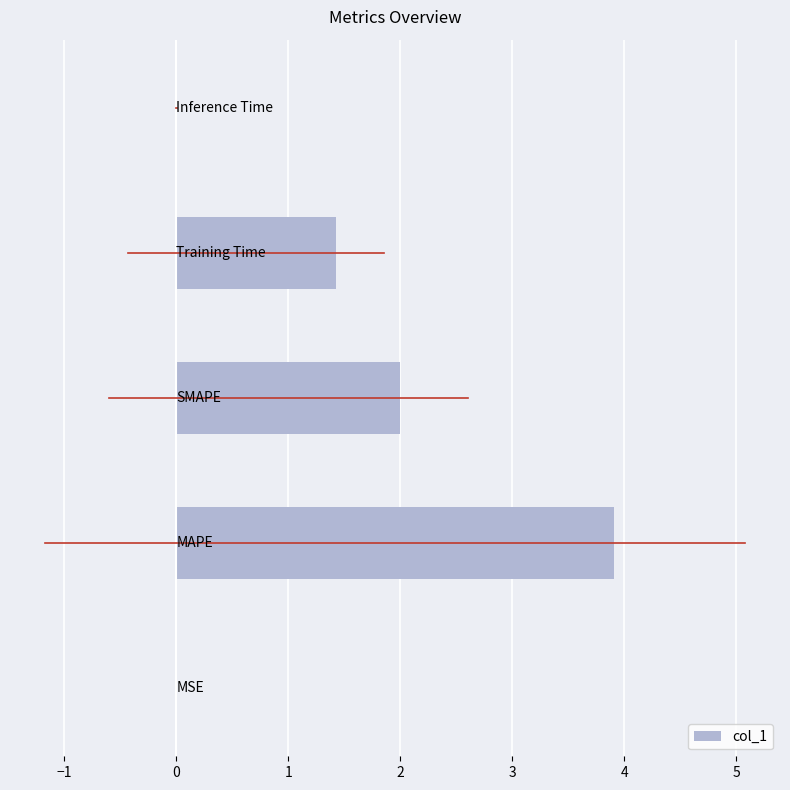

What is the greatest value displayed?

3.9